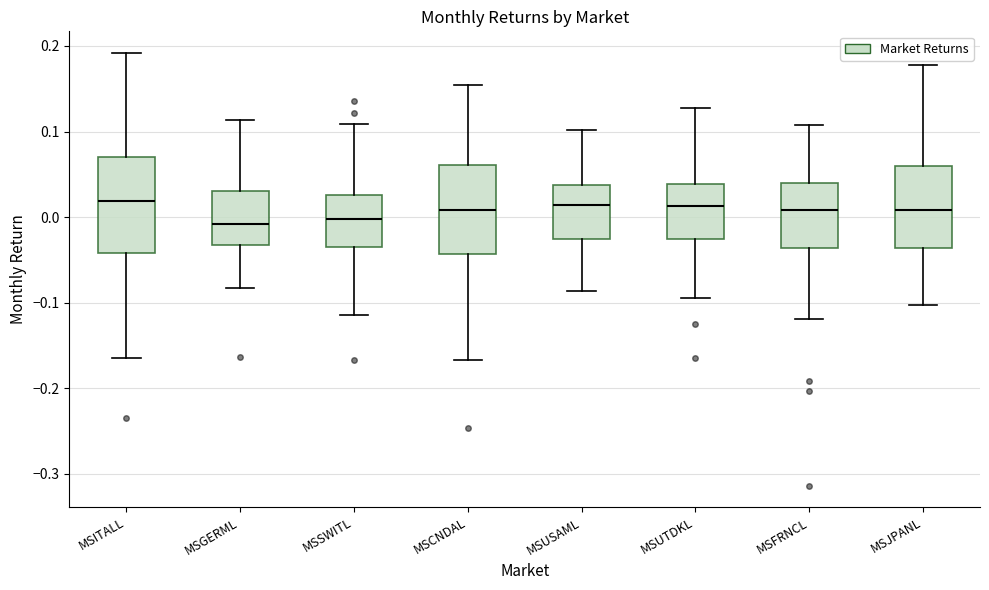

Reading left to right, transcribe this box plot: for each box, give where its median line is, the range the box spans, and where its two whiskers end, as read against the y-axis. The values are not printed on the chart, so give them approximately, as read against the axis.

MSITALL: median 0.02, box -0.04 to 0.07, whiskers -0.16 to 0.19
MSGERML: median -0.01, box -0.03 to 0.03, whiskers -0.08 to 0.11
MSSWITL: median 0.00, box -0.03 to 0.03, whiskers -0.11 to 0.11
MSCNDAL: median 0.01, box -0.04 to 0.06, whiskers -0.17 to 0.15
MSUSAML: median 0.01, box -0.03 to 0.04, whiskers -0.09 to 0.10
MSUTDKL: median 0.01, box -0.03 to 0.04, whiskers -0.09 to 0.13
MSFRNCL: median 0.01, box -0.04 to 0.04, whiskers -0.12 to 0.11
MSJPANL: median 0.01, box -0.04 to 0.06, whiskers -0.10 to 0.18